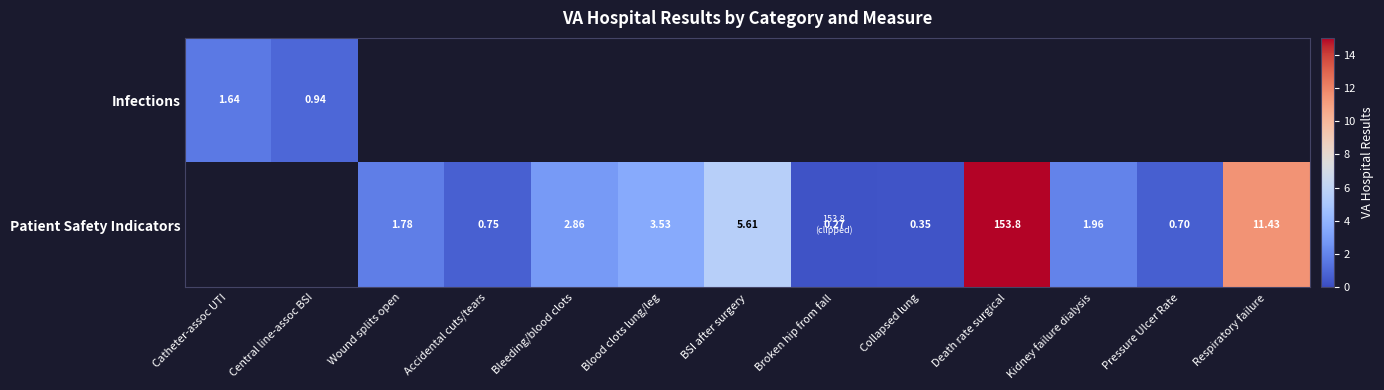

What is the sum of the Patient Safety Indicators values at Respiratory failure and Pressure Ulcer Rate?

12.1